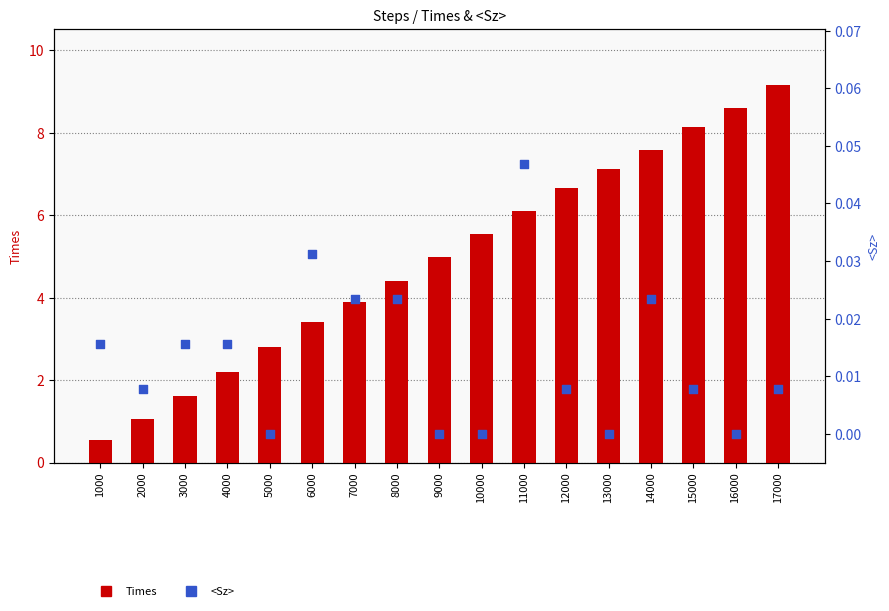

Which series has the largest total across all categories?

Times